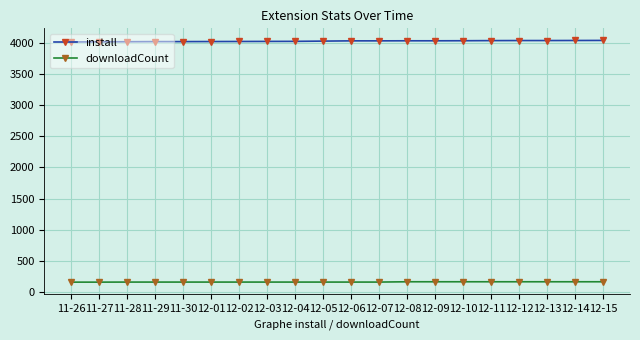

Is the value of install at 12-03 greater than the value of downloadCount at 12-15?

Yes